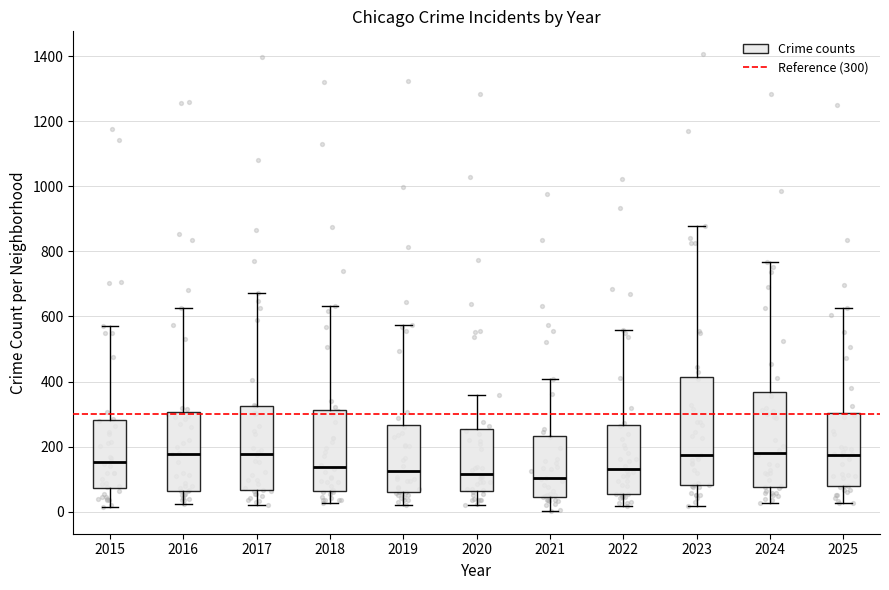

Which box is the tallest, from its lower edge to its upper edge?

2023